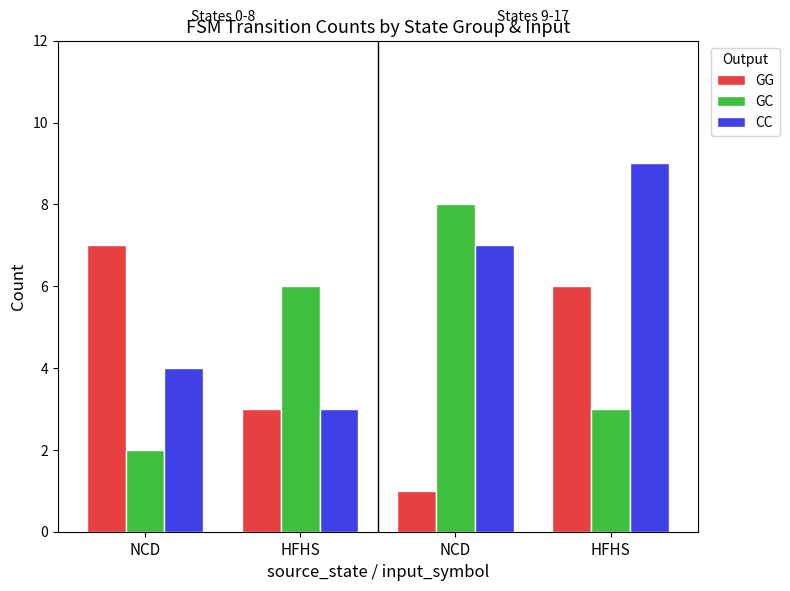

Reading right to left, what are all the values shown in this chart?

GG: 6	1	3	7
GC: 3	8	6	2
CC: 9	7	3	4